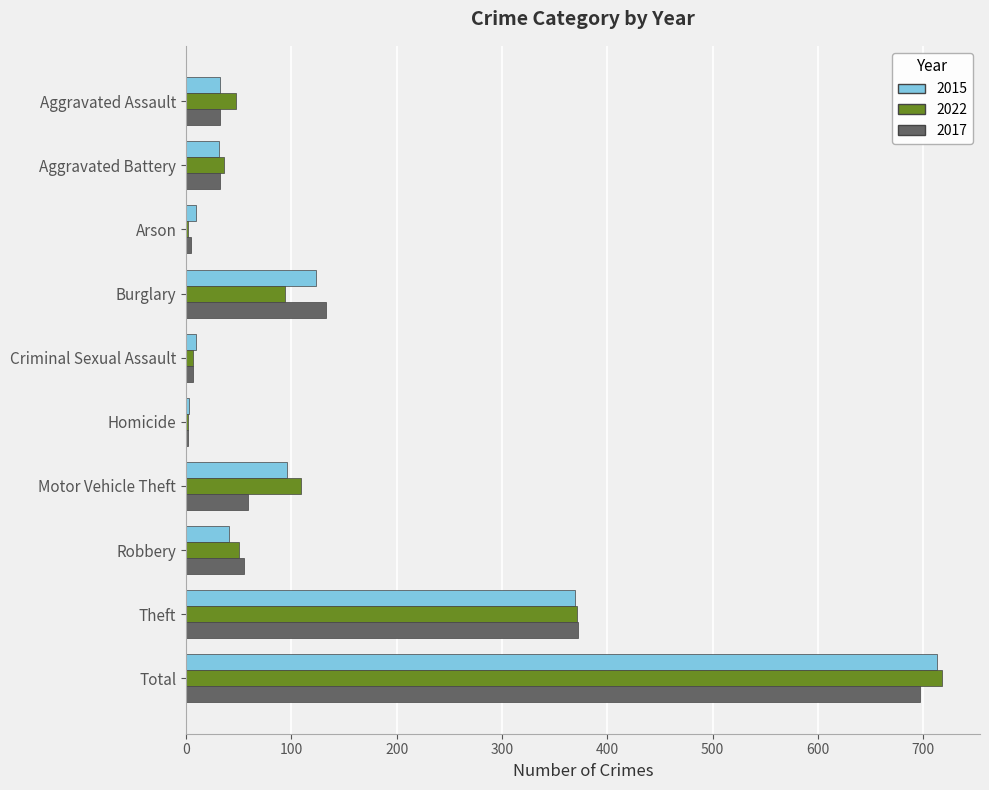

The value of 2015 at Theft is 369. True or false?

True